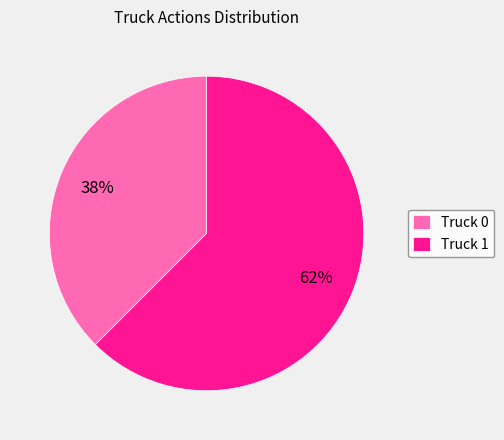

Rank the categories by value from highest to lowest.

Truck 1, Truck 0